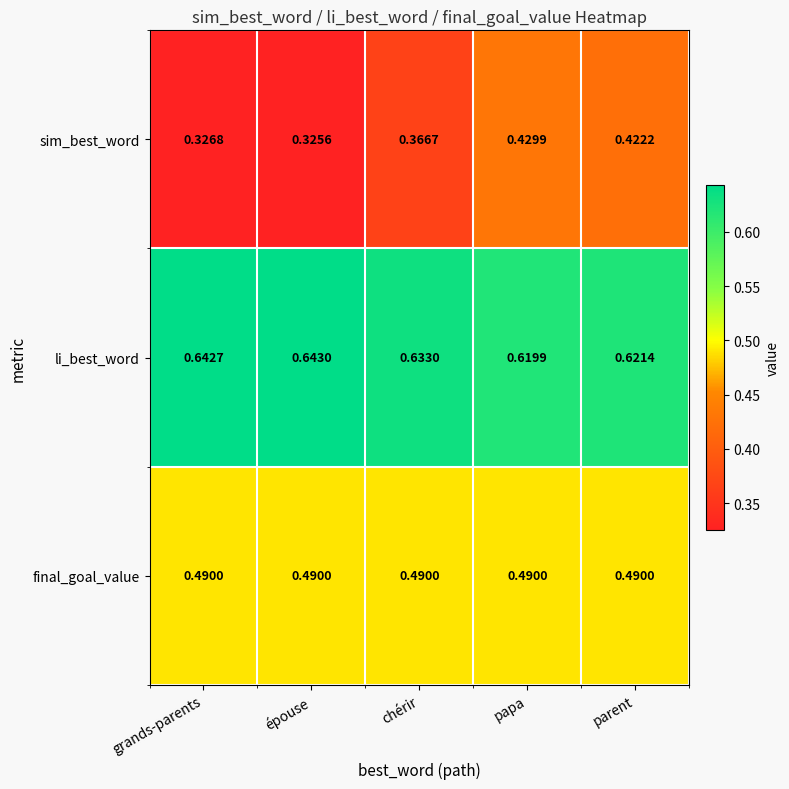

At which label is li_best_word closest to 0?

papa